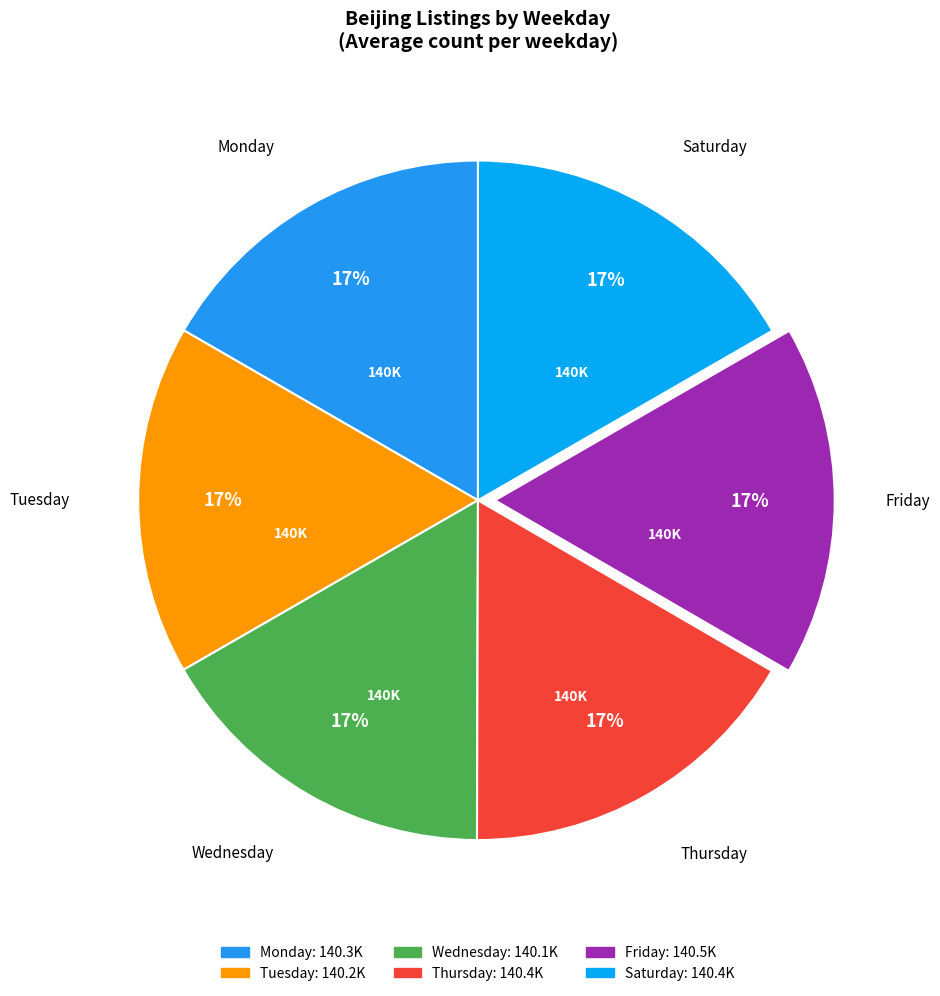

How many segments does this pie chart have?

6